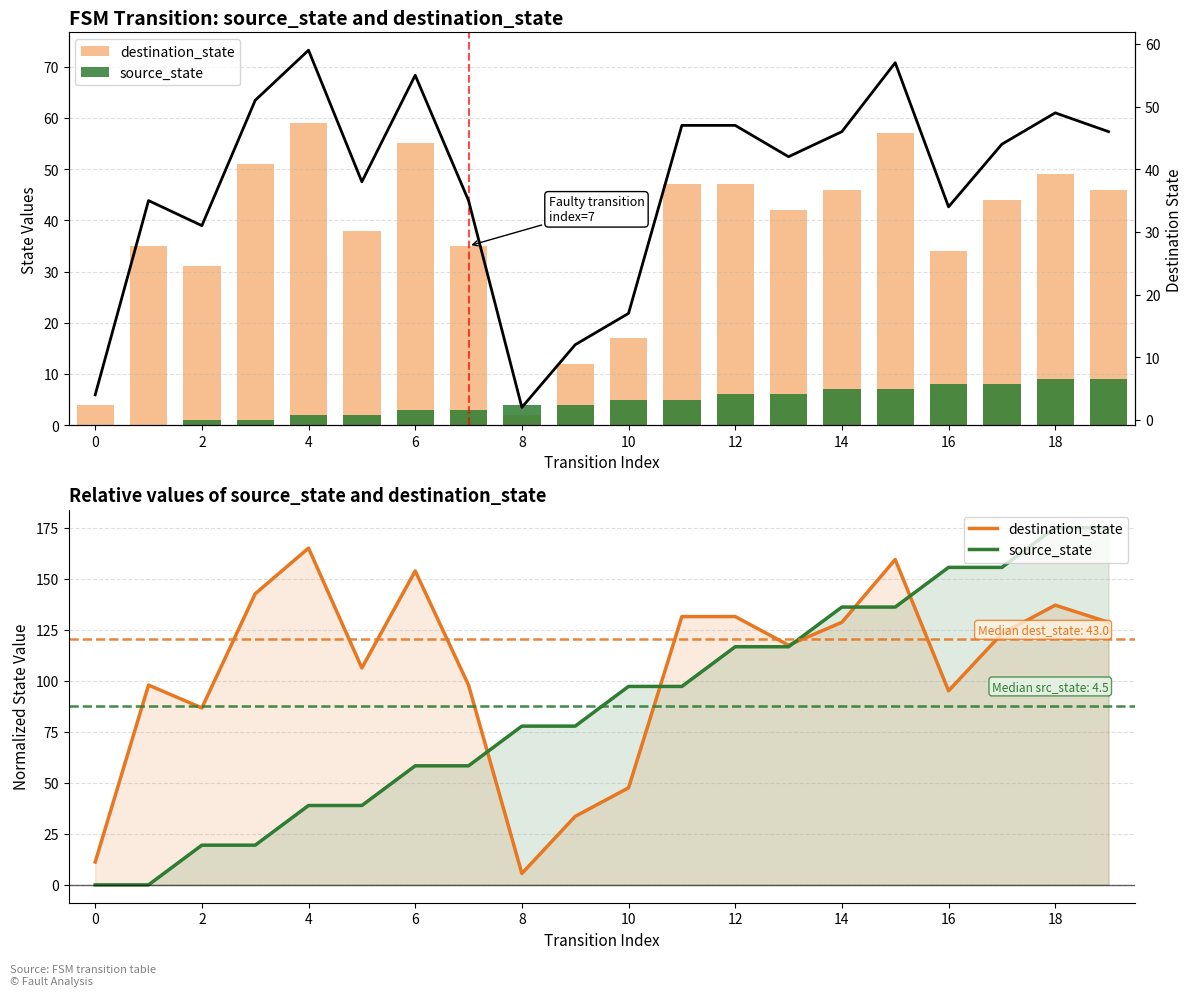

Which series has the widest spread of values?

source_state